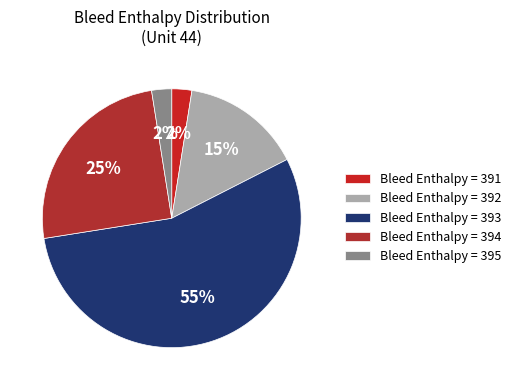

What is the largest slice in the pie chart?

Bleed Enthalpy = 393